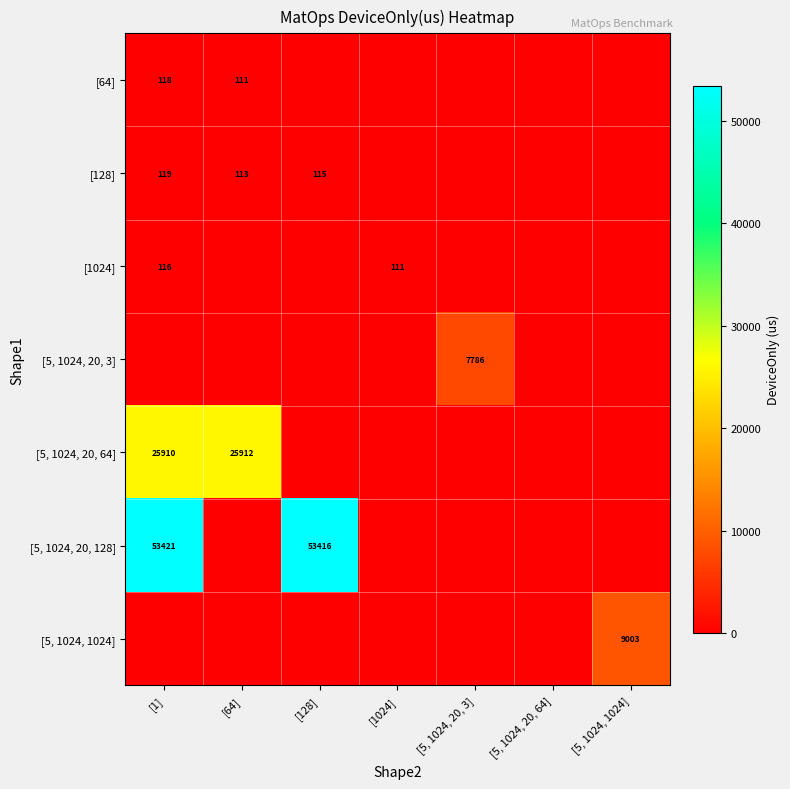

At which category is the sum across all series the highest?

[1]